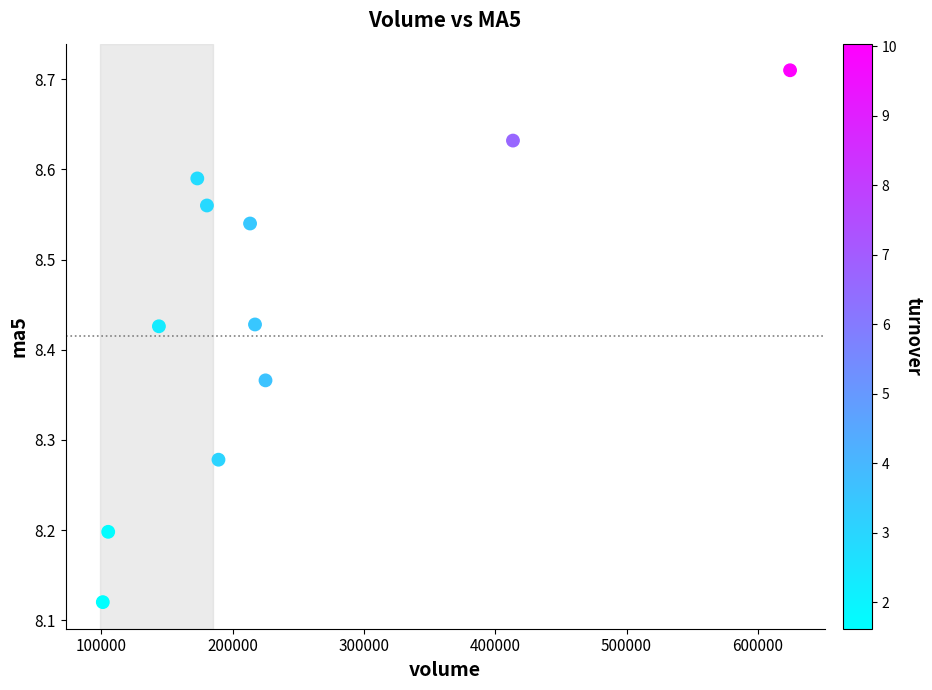

What is the range of Y values (max minus min)?

0.6